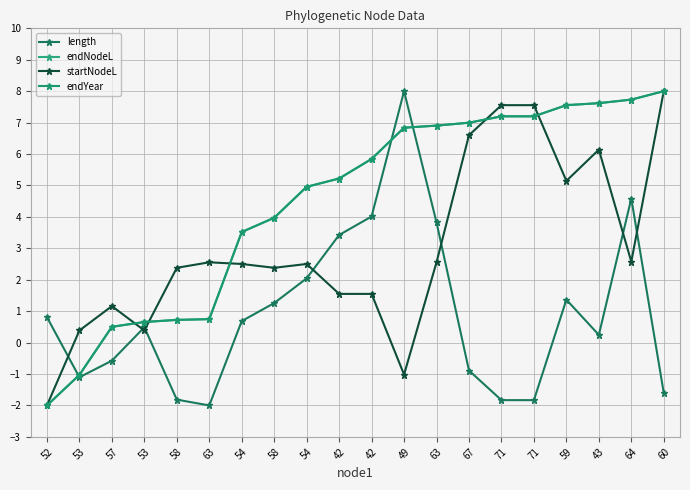

Reading left to right, extract all data points from this chart.

length: 52=0.8	53=-1.1	57=-0.6	53=0.5	58=-1.8	63=-2.0	54=0.7	58=1.3	54=2.0	42=3.4	42=4.0	49=8.0	63=3.8	67=-0.9	71=-1.8	71=-1.8	59=1.4	43=0.2	64=4.6	60=-1.6
endNodeL: 52=-2.0	53=-1.0	57=0.5	53=0.7	58=0.7	63=0.7	54=3.5	58=4.0	54=5.0	42=5.2	42=5.8	49=6.8	63=6.9	67=7.0	71=7.2	71=7.2	59=7.6	43=7.6	64=7.7	60=8.0
startNodeL: 52=-2.0	53=0.4	57=1.2	53=0.4	58=2.4	63=2.6	54=2.5	58=2.4	54=2.5	42=1.5	42=1.5	49=-1.0	63=2.6	67=6.6	71=7.6	71=7.6	59=5.1	43=6.1	64=2.6	60=8.0
endYear: 52=-2.0	53=-1.0	57=0.5	53=0.7	58=0.7	63=0.7	54=3.5	58=4.0	54=5.0	42=5.2	42=5.8	49=6.8	63=6.9	67=7.0	71=7.2	71=7.2	59=7.6	43=7.6	64=7.7	60=8.0